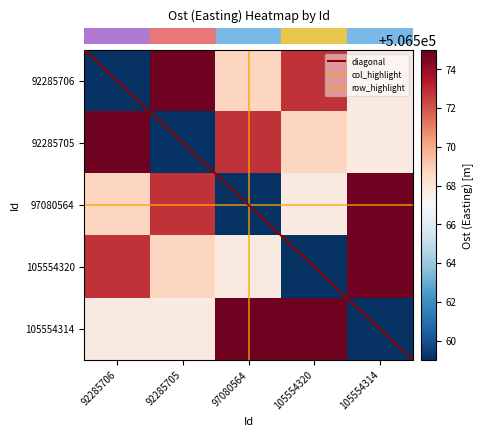

Reading left to right, list all the values displayed in this chart.

92285706: 92285706=506559.1	92285705=506574.8	97080564=506568.7	105554320=506572.8	105554314=506567.7
92285705: 92285706=506574.8	92285705=506559.1	97080564=506572.8	105554320=506568.7	105554314=506567.7
97080564: 92285706=506568.7	92285705=506572.8	97080564=506559.1	105554320=506567.7	105554314=506574.8
105554320: 92285706=506572.8	92285705=506568.7	97080564=506567.7	105554320=506559.1	105554314=506574.8
105554314: 92285706=506567.7	92285705=506567.7	97080564=506574.8	105554320=506574.8	105554314=506559.1